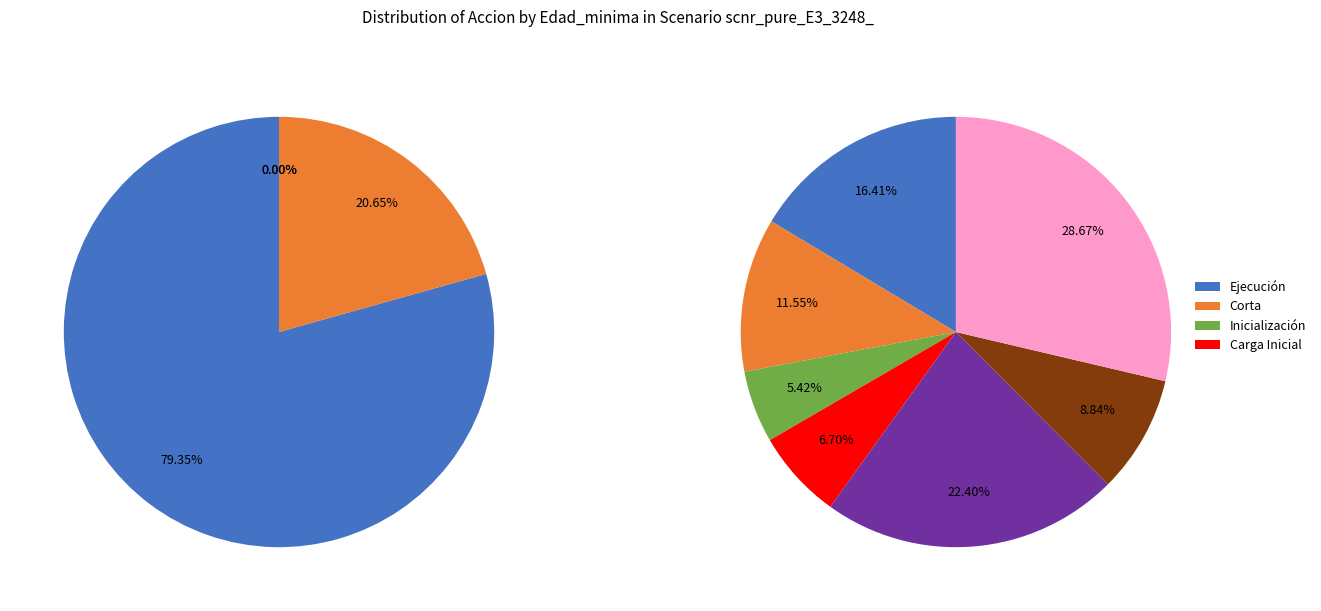

What is the total percentage of Corta and Ejecución?

100.0%